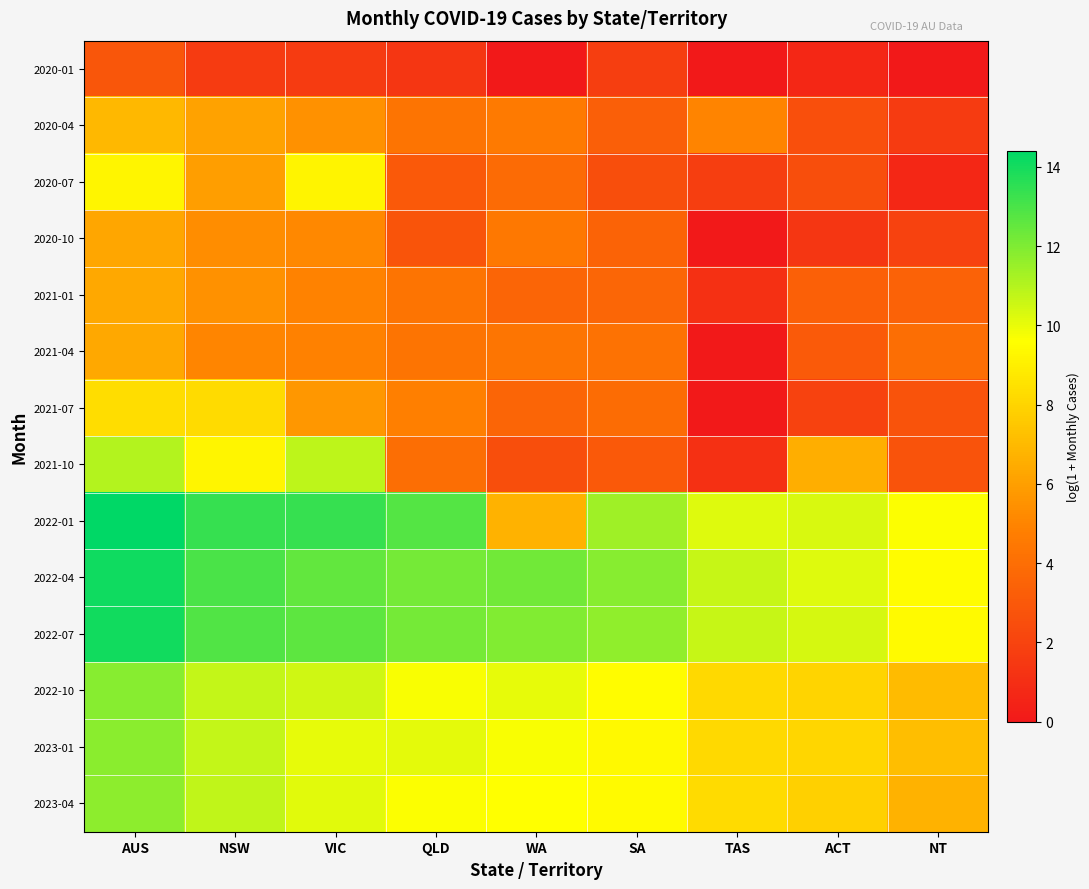

Reading right to left, list all the values displayed in this chart.

2020-01: NT=0.0	ACT=0.7	TAS=0.0	SA=1.8	WA=0.0	QLD=1.4	VIC=1.6	NSW=1.6	AUS=2.9
2020-04: NT=1.6	ACT=2.6	TAS=5.0	SA=3.3	WA=4.6	QLD=4.3	VIC=5.5	NSW=6.1	AUS=6.9
2020-07: NT=0.7	ACT=2.5	TAS=1.8	SA=2.5	WA=3.9	QLD=3.0	VIC=9.2	NSW=6.0	AUS=9.2
2020-10: NT=1.9	ACT=1.4	TAS=0.0	SA=3.5	WA=4.5	QLD=2.8	VIC=5.1	NSW=5.3	AUS=6.3
2021-01: NT=3.4	ACT=3.4	TAS=1.1	SA=3.6	WA=3.6	QLD=4.3	VIC=4.9	NSW=5.5	AUS=6.4
2021-04: NT=4.0	ACT=3.1	TAS=0.0	SA=4.2	WA=4.4	QLD=4.3	VIC=4.8	NSW=5.0	AUS=6.4
2021-07: NT=2.7	ACT=1.9	TAS=0.0	SA=3.9	WA=3.6	QLD=4.8	VIC=5.7	NSW=8.2	AUS=8.4
2021-10: NT=2.7	ACT=6.5	TAS=1.1	SA=3.0	WA=2.5	QLD=4.0	VIC=10.8	NSW=9.3	AUS=11.0
2022-01: NT=9.7	ACT=10.3	TAS=10.2	SA=11.4	WA=6.7	QLD=12.8	VIC=13.4	NSW=13.4	AUS=14.4
2022-04: NT=9.5	ACT=10.2	TAS=10.7	SA=11.8	WA=12.2	QLD=12.2	VIC=12.5	NSW=13.0	AUS=14.1
2022-07: NT=9.4	ACT=10.4	TAS=10.7	SA=11.7	WA=12.0	QLD=12.2	VIC=12.7	NSW=12.8	AUS=14.0
2022-10: NT=7.1	ACT=8.0	TAS=8.2	SA=9.5	WA=10.1	QLD=9.7	VIC=10.5	NSW=10.7	AUS=11.9
2023-01: NT=7.2	ACT=8.1	TAS=8.2	SA=9.4	WA=9.7	QLD=10.1	VIC=10.0	NSW=10.7	AUS=11.8
2023-04: NT=6.7	ACT=7.9	TAS=8.2	SA=9.4	WA=9.6	QLD=9.7	VIC=10.2	NSW=10.8	AUS=11.7